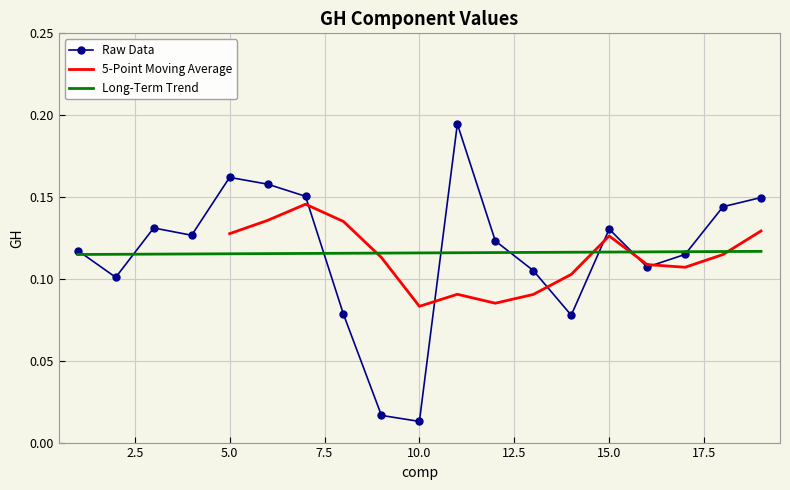

Count the number of categories in the chart.

19